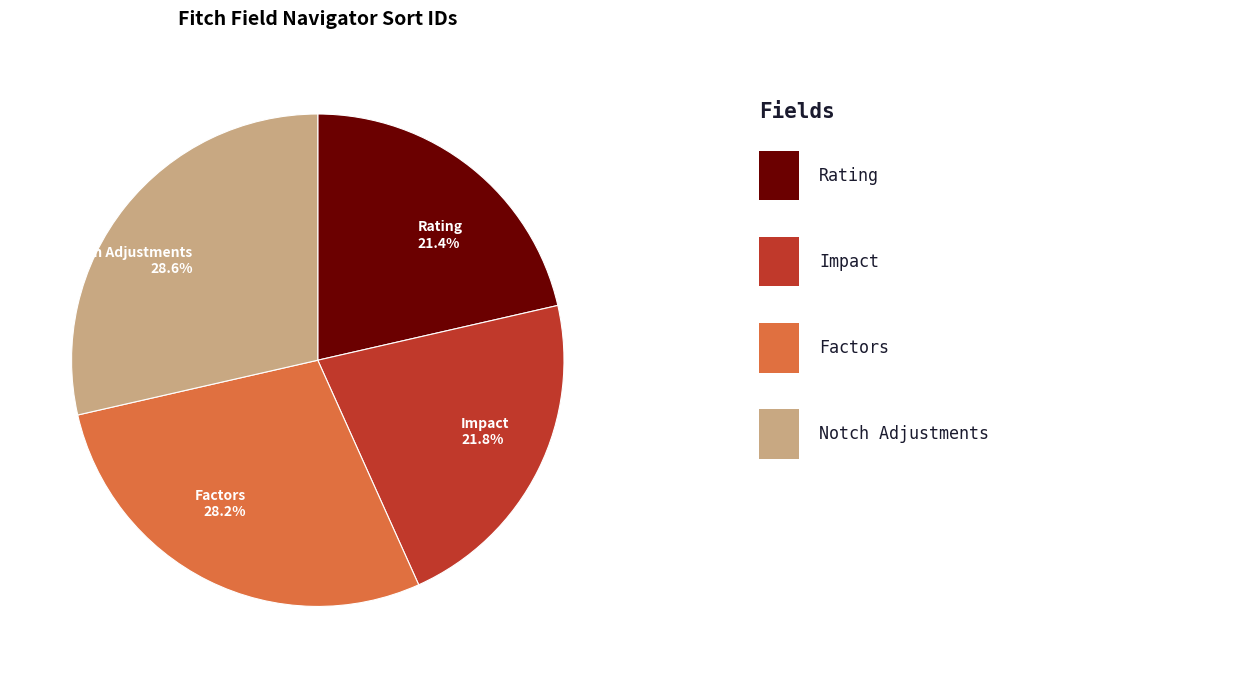

To the nearest percent, what is the difference between the largest and smallest slice percentages?

7%